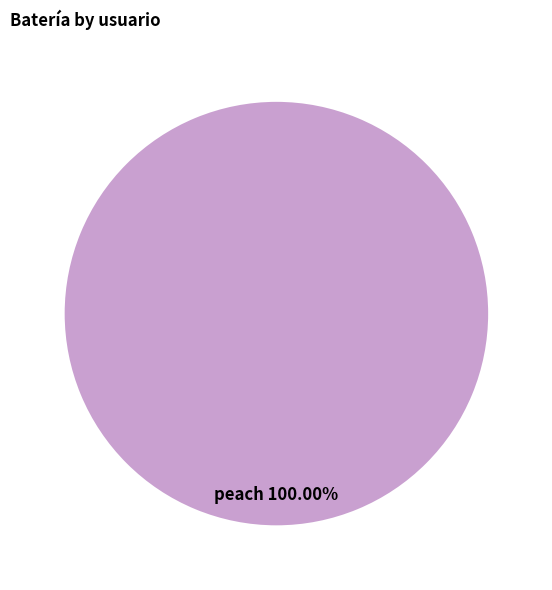

How many slices are in this pie chart?

1